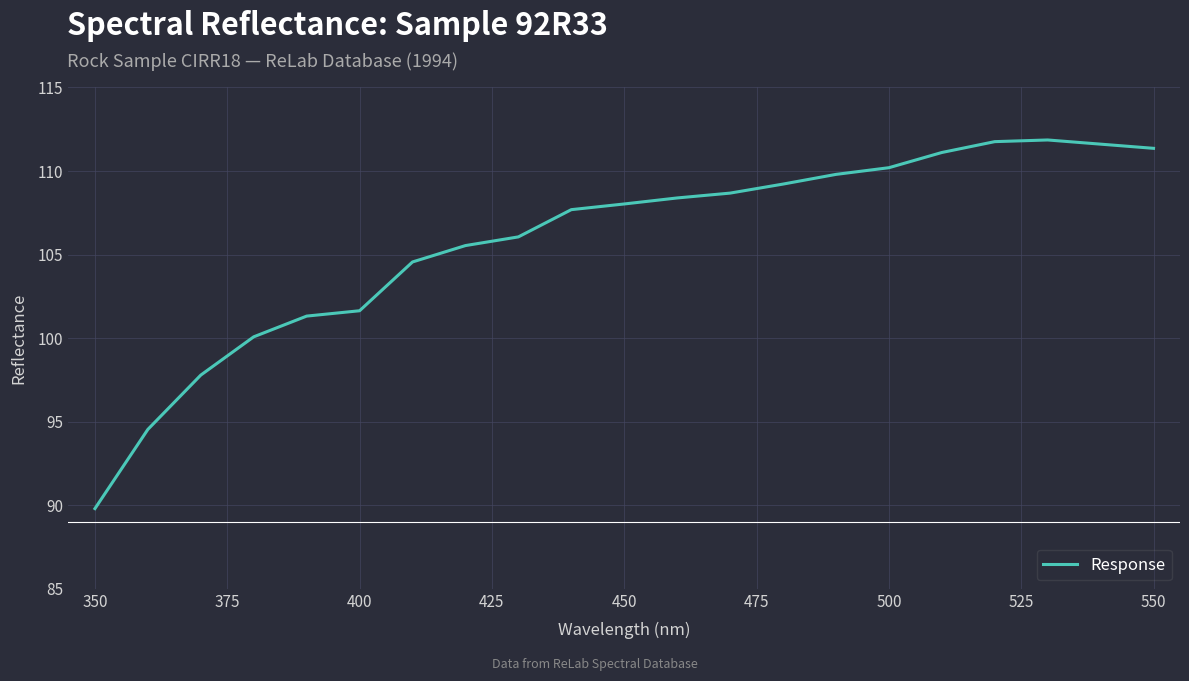

What is the difference between the maximum and minimum values?

22.1